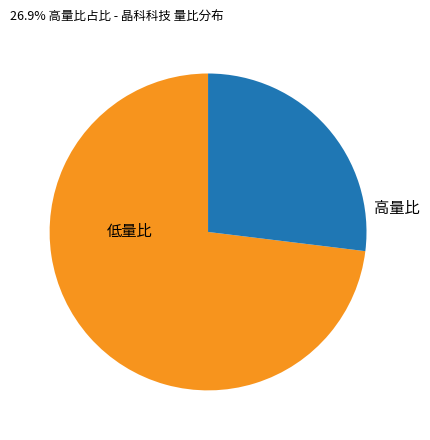

Combined, do 低量比 and 高量比 account for over 50%?

Yes